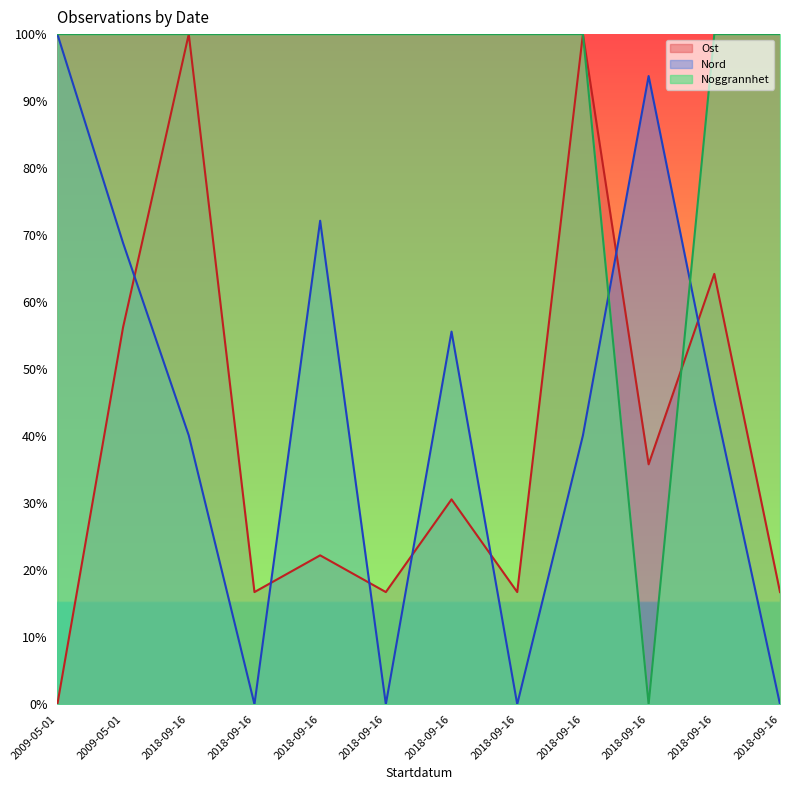

What is the sum of the Noggrannhet values at 2009-05-01 and 2018-09-16?

200.0